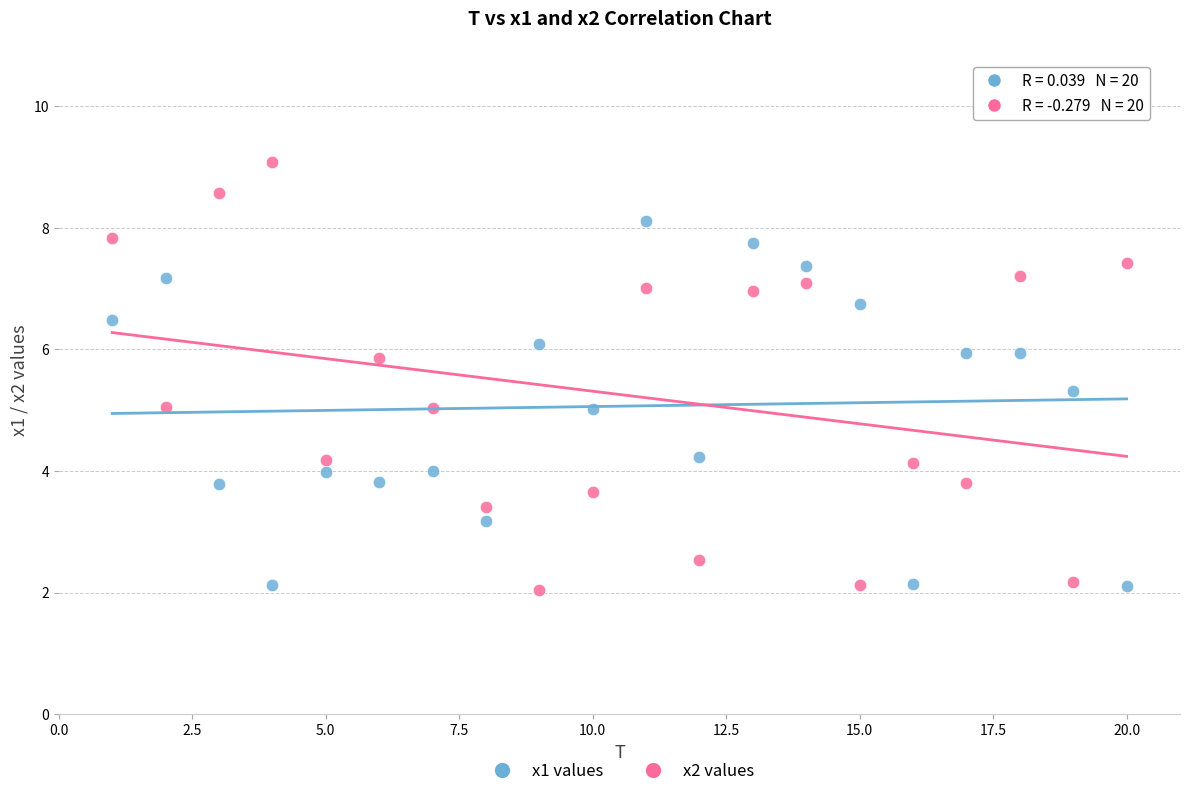

Which series has the widest spread of Y values?

x2 values